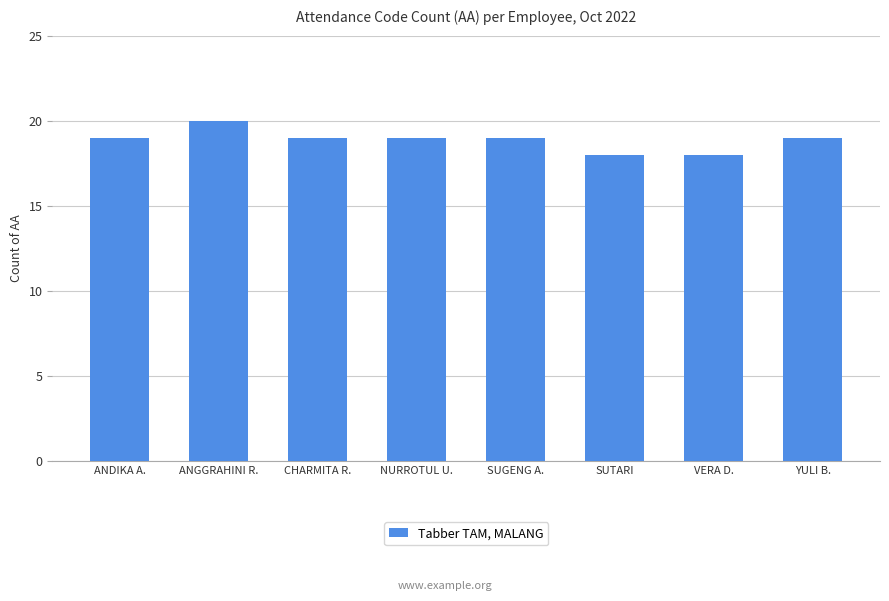

Reading left to right, extract all data points from this chart.

19	20	19	19	19	18	18	19